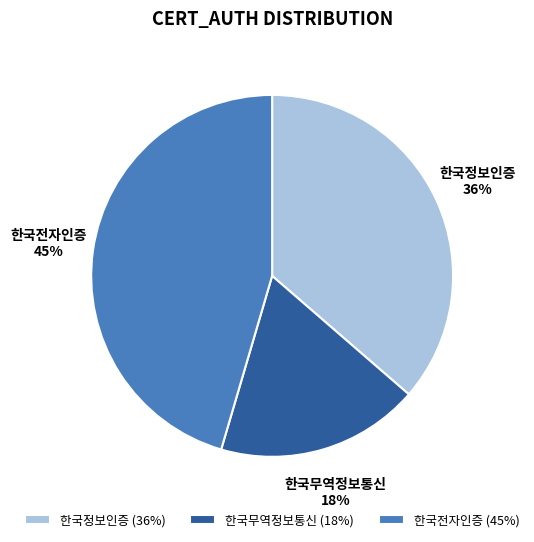

Combined, do 한국전자인증 and 한국무역정보통신 account for over 50%?

Yes